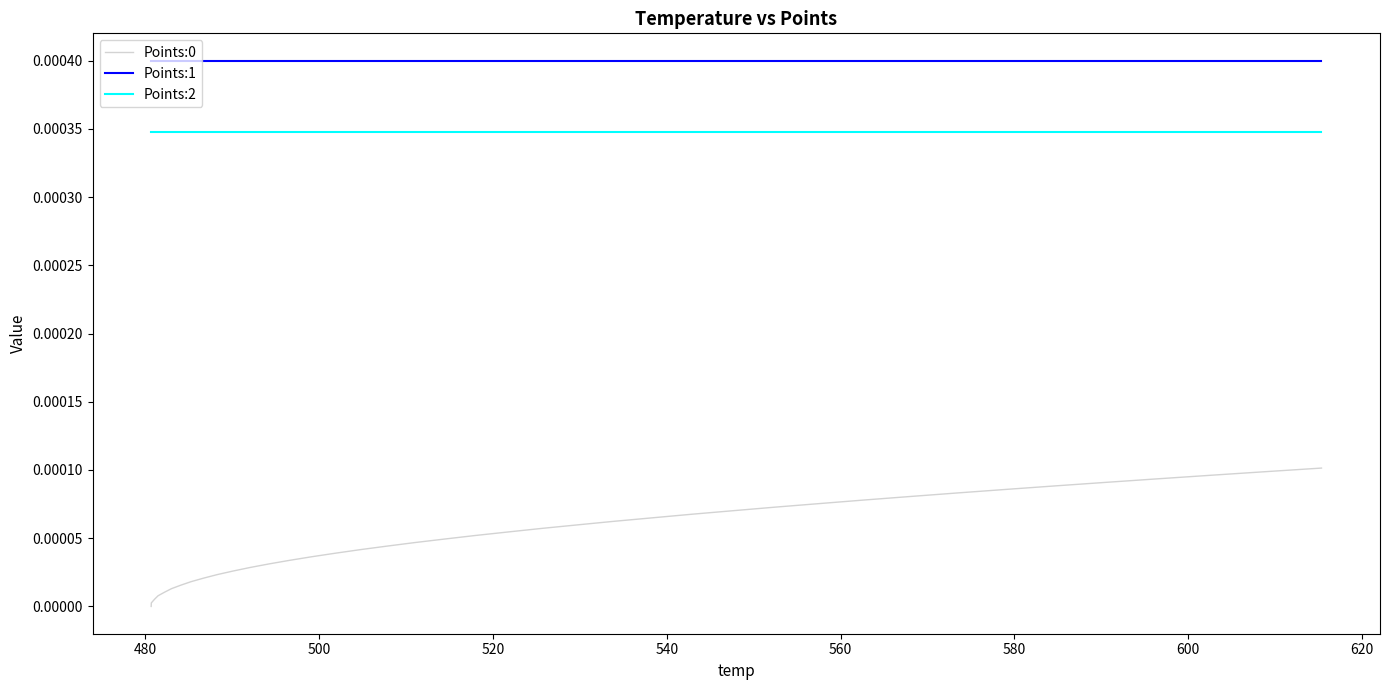

True or false: Points:0 and Points:2 cross at least once.

False